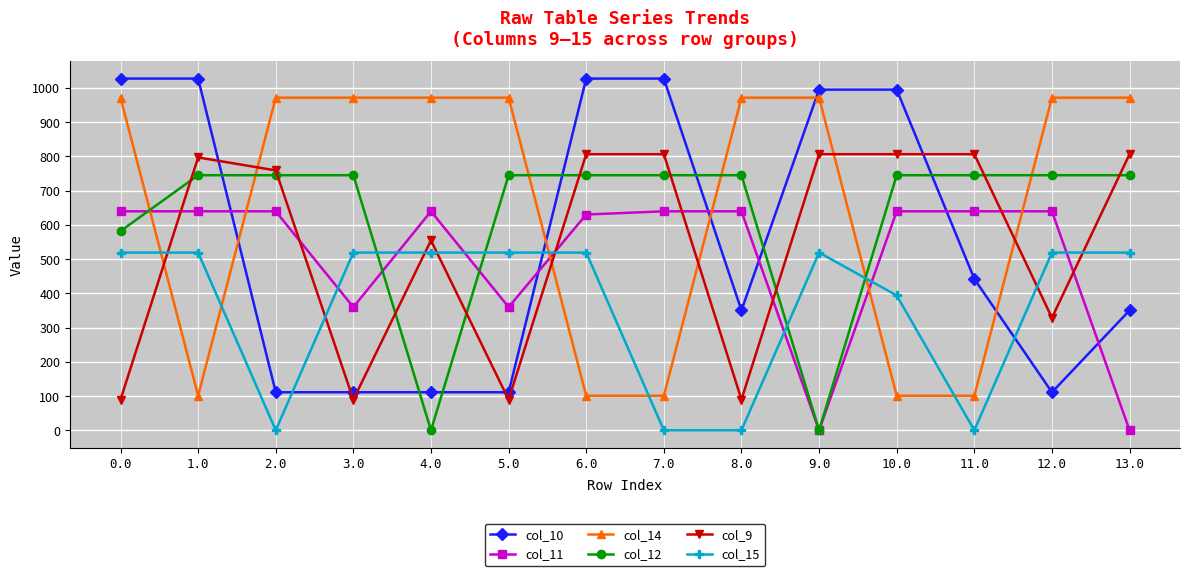

Is the value of col_10 at 6.0 greater than the value of col_15 at 6.0?

Yes